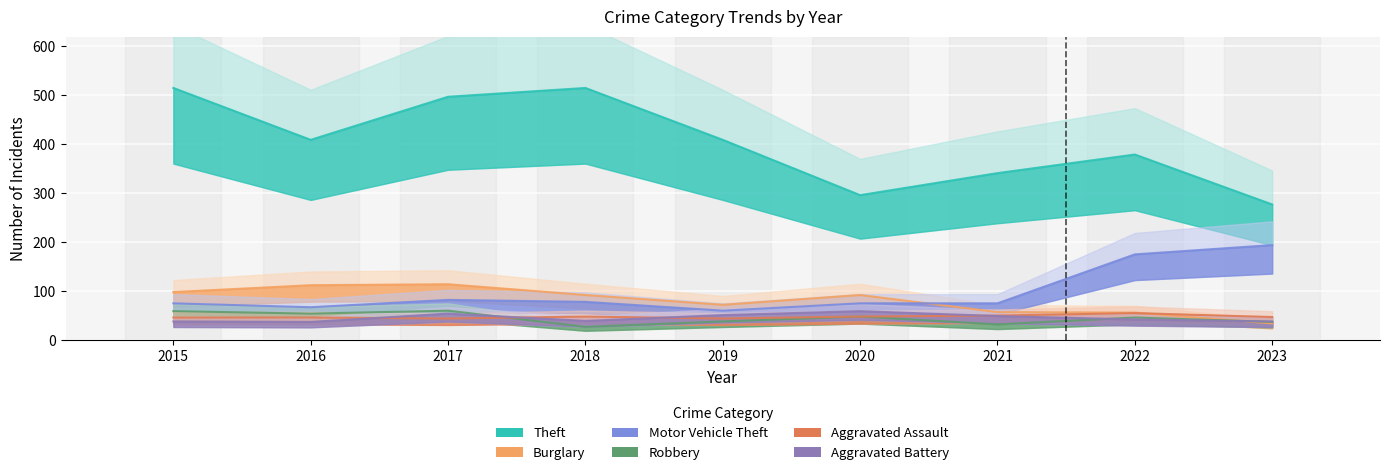

How many lines are shown in the chart?

6